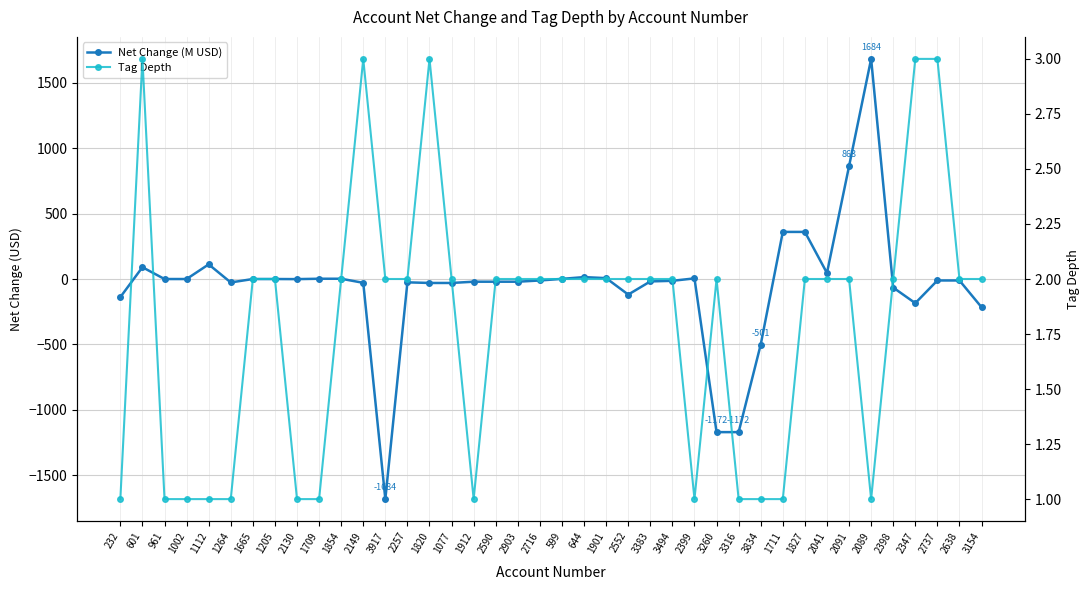

What position from the left is 1264?

6